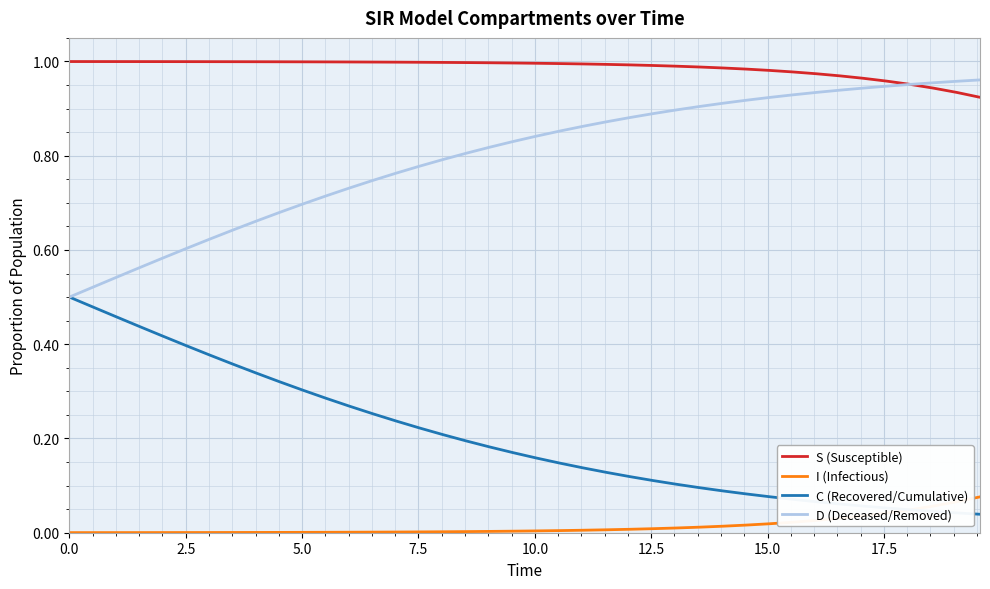

True or false: C (Recovered/Cumulative) and S (Susceptible) cross at least once.

False